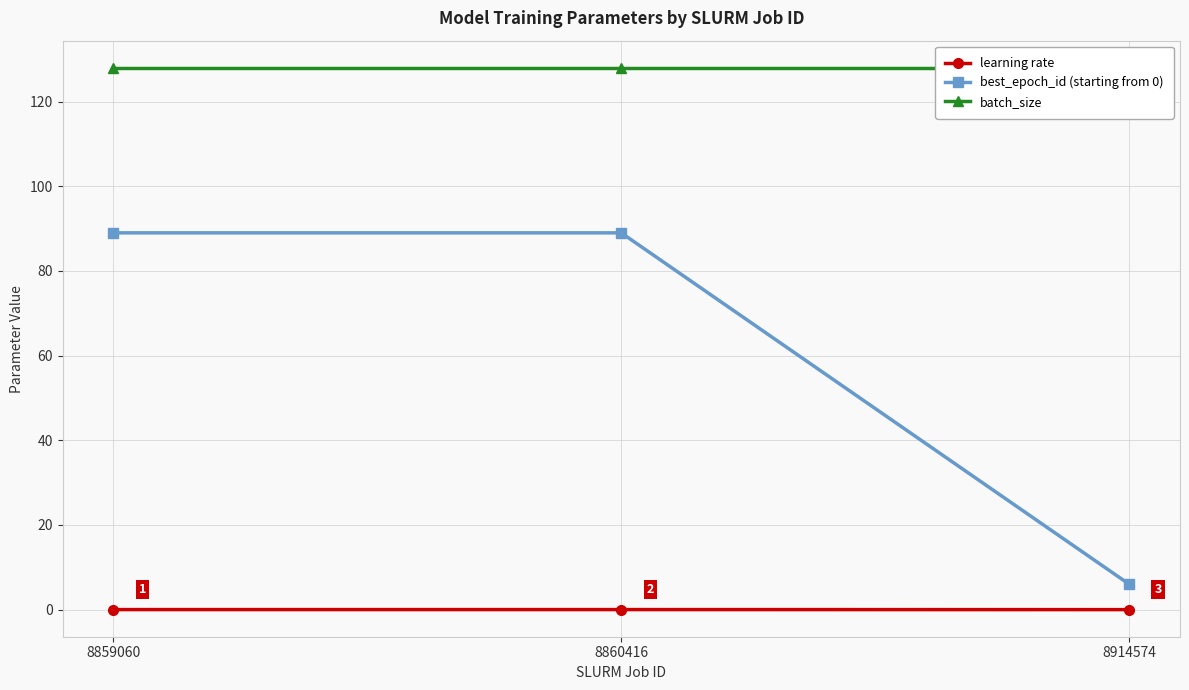

Is it true that learning rate equals 0.0 at 8860416?

True